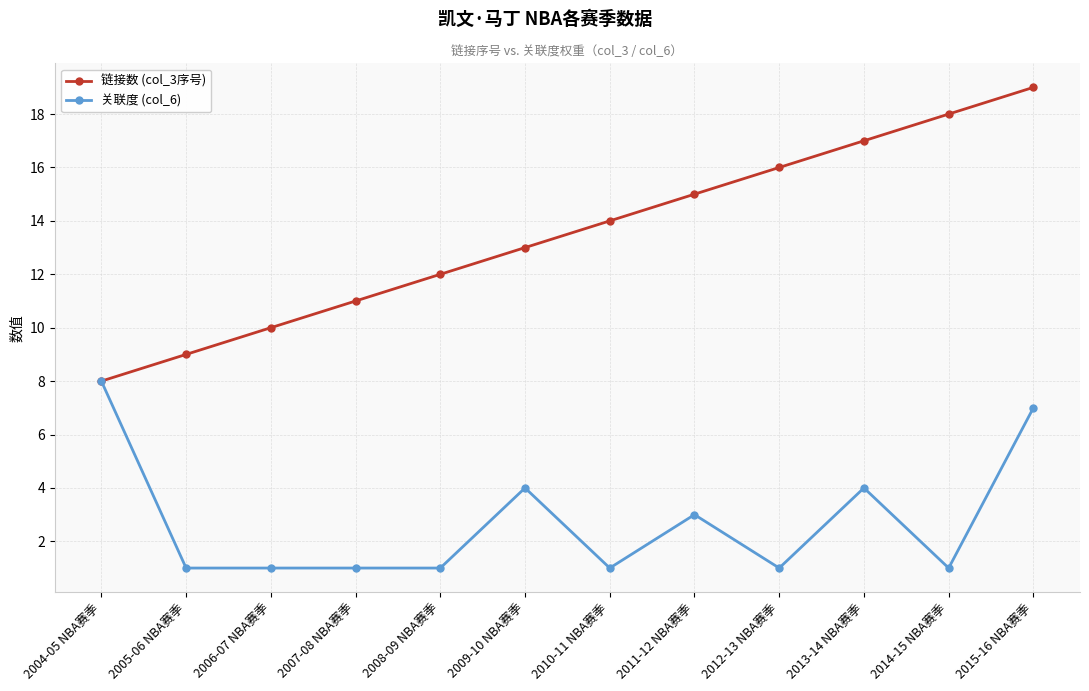

Count the number of data series in this chart.

2